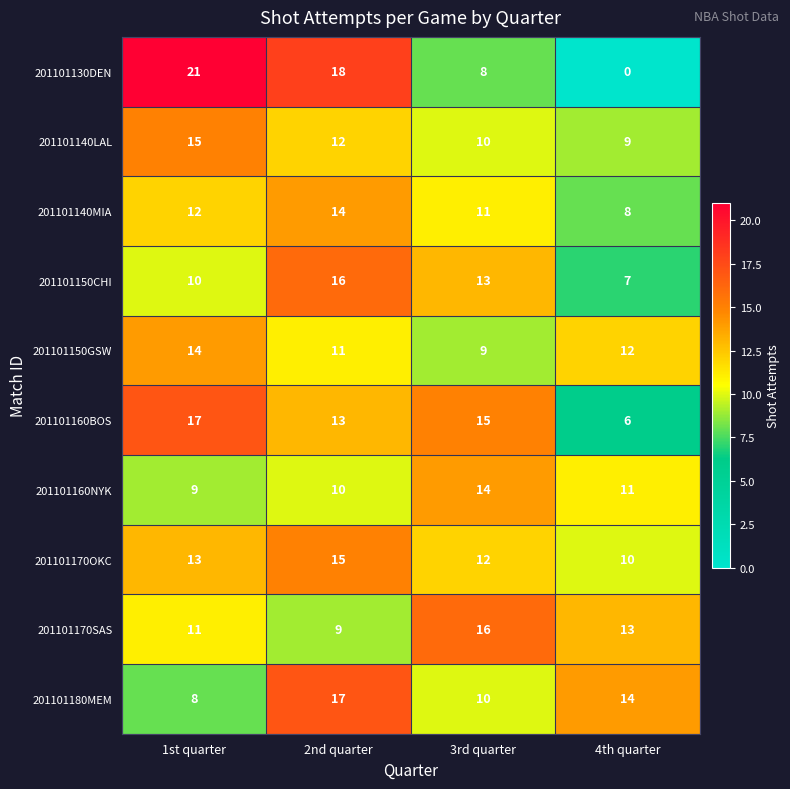

Which series has the largest total across all categories?

201101160BOS